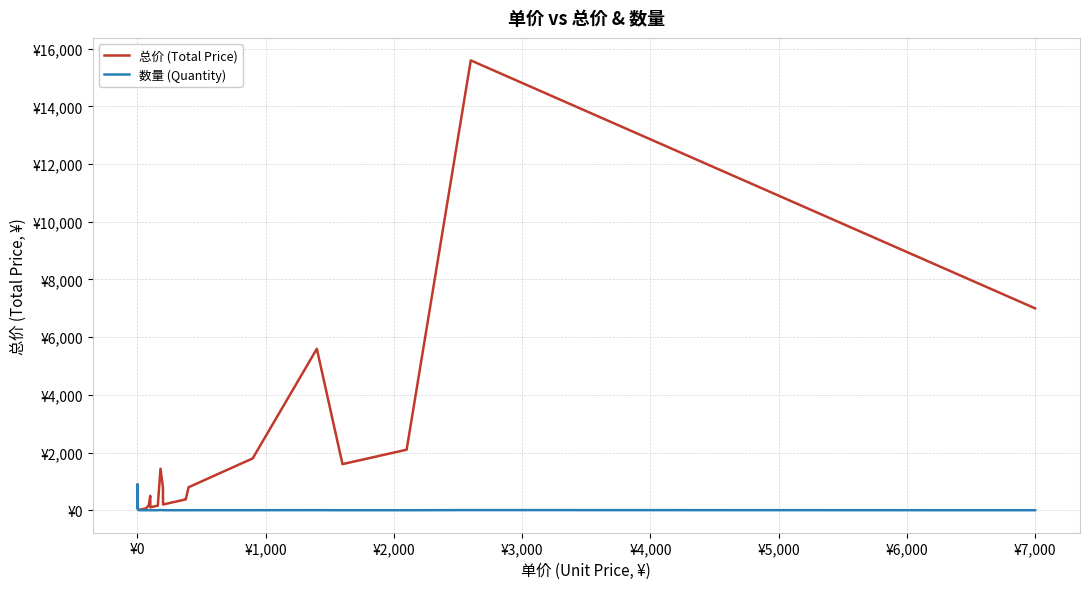

True or false: 总价 (Total Price) and 数量 (Quantity) intersect in this chart.

False